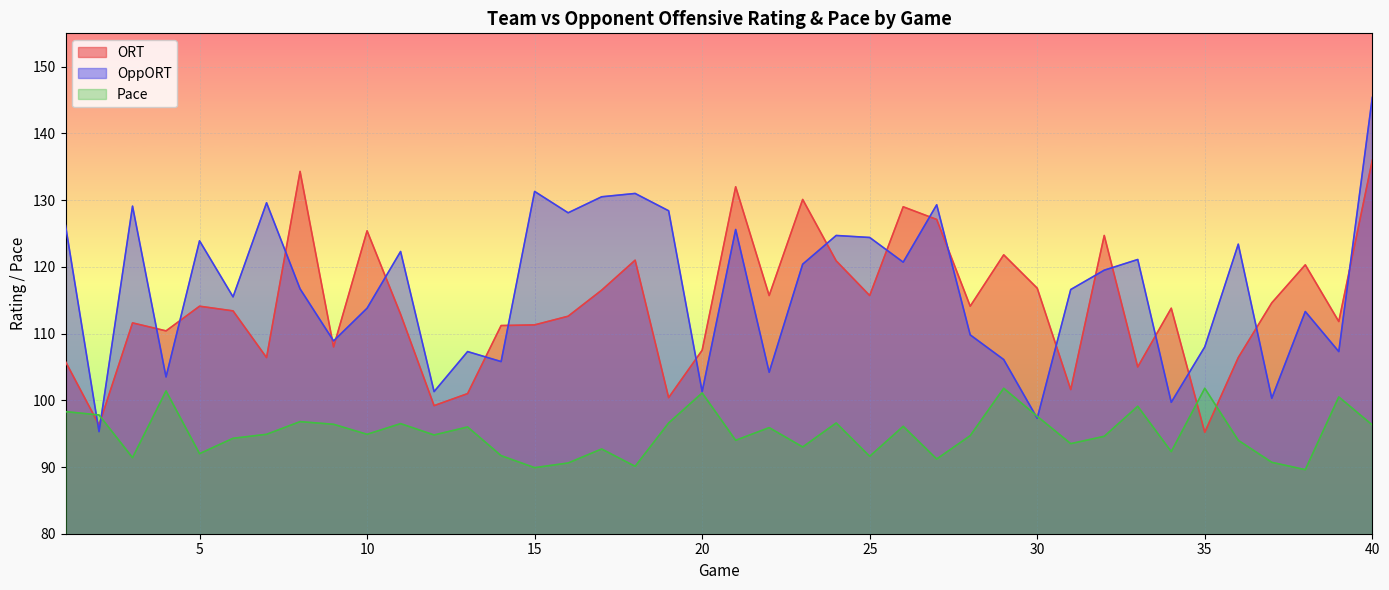

Reading left to right, list all the values displayed in this chart.

ORT: 1=105.8	2=96.3	3=111.6	4=110.4	5=114.1	6=113.4	7=106.4	8=134.3	9=108.0	10=125.4	11=112.9	12=99.2	13=101.0	14=111.2	15=111.3	16=112.6	17=116.5	18=121.0	19=100.4	20=107.5	21=132.0	22=115.7	23=130.1	24=120.9	25=115.7	26=129.0	27=127.1	28=114.1	29=121.8	30=116.8	31=101.6	32=124.7	33=105.0	34=113.8	35=95.2	36=106.4	37=114.6	38=120.3	39=111.8	40=136.0
OppORT: 1=126.2	2=95.3	3=129.1	4=103.5	5=123.9	6=115.5	7=129.6	8=116.7	9=108.9	10=113.8	11=122.3	12=101.3	13=107.3	14=105.8	15=131.3	16=128.1	17=130.5	18=131.0	19=128.4	20=101.3	21=125.6	22=104.2	23=120.4	24=124.7	25=124.4	26=120.7	27=129.3	28=109.8	29=106.1	30=97.3	31=116.6	32=119.5	33=121.1	34=99.7	35=108.0	36=123.4	37=100.3	38=113.3	39=107.3	40=145.4
Pace: 1=98.3	2=97.8	3=91.4	4=101.4	5=92.0	6=94.3	7=94.9	8=96.8	9=96.4	10=94.9	11=96.5	12=94.8	13=96.0	14=91.7	15=89.9	16=90.6	17=92.7	18=90.1	19=96.6	20=101.1	21=94.0	22=95.9	23=93.0	24=96.6	25=91.6	26=96.1	27=91.2	28=94.7	29=101.8	30=97.6	31=93.5	32=94.6	33=99.1	34=92.3	35=101.8	36=94.0	37=90.7	38=89.6	39=100.5	40=96.3